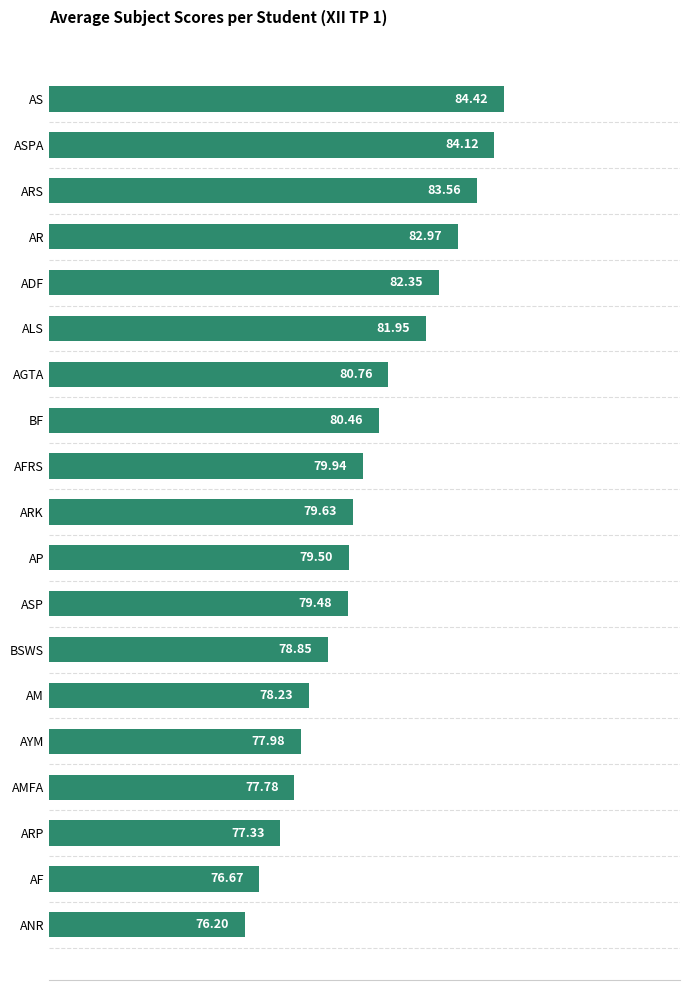

Rank the categories by value from highest to lowest.

AS, ASPA, ARS, AR, ADF, ALS, AGTA, BF, AFRS, ARK, AP, ASP, BSWS, AM, AYM, AMFA, ARP, AF, ANR